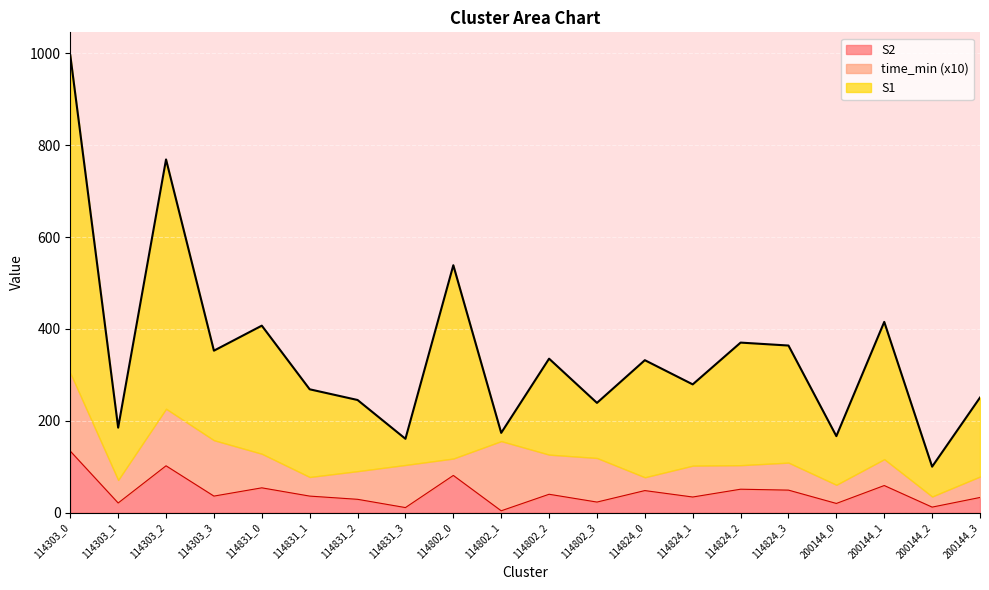

True or false: S2 and S1 intersect in this chart.

False